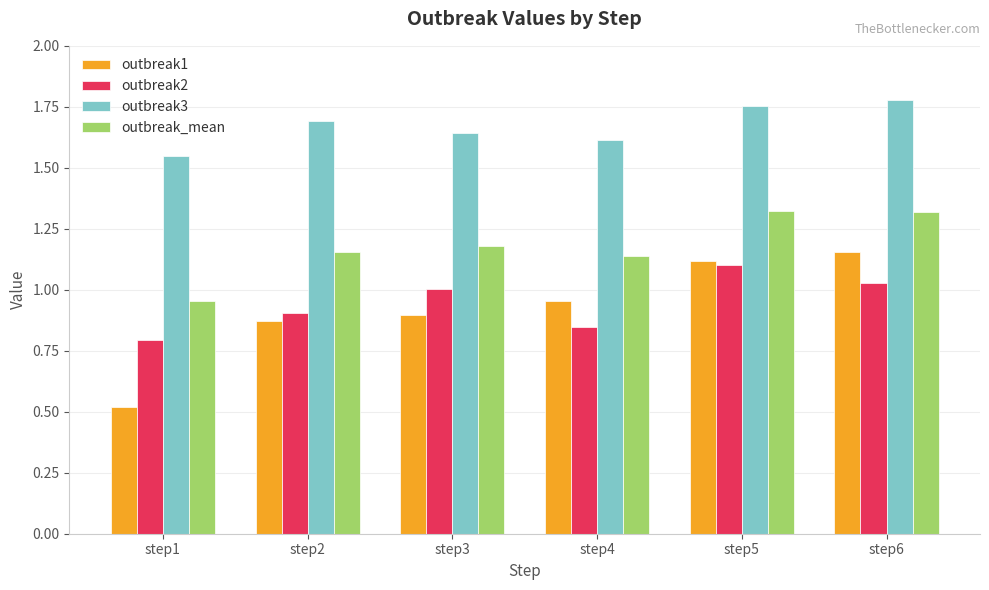

What is the sum of the outbreak2 values at step4 and step6?

1.9